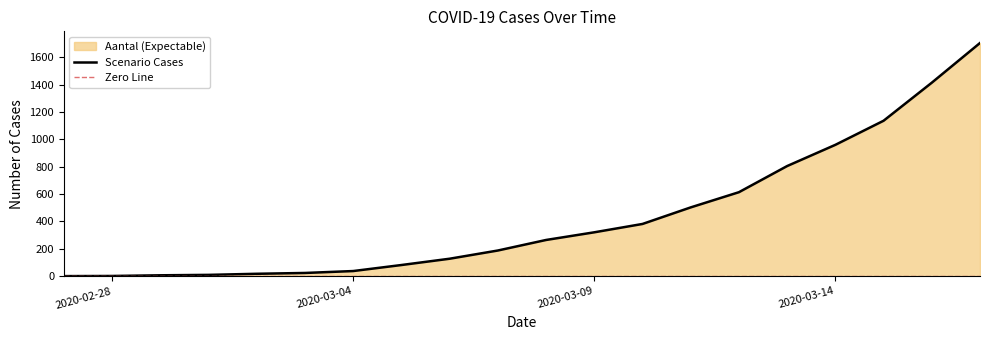

How many values are below 265?

10